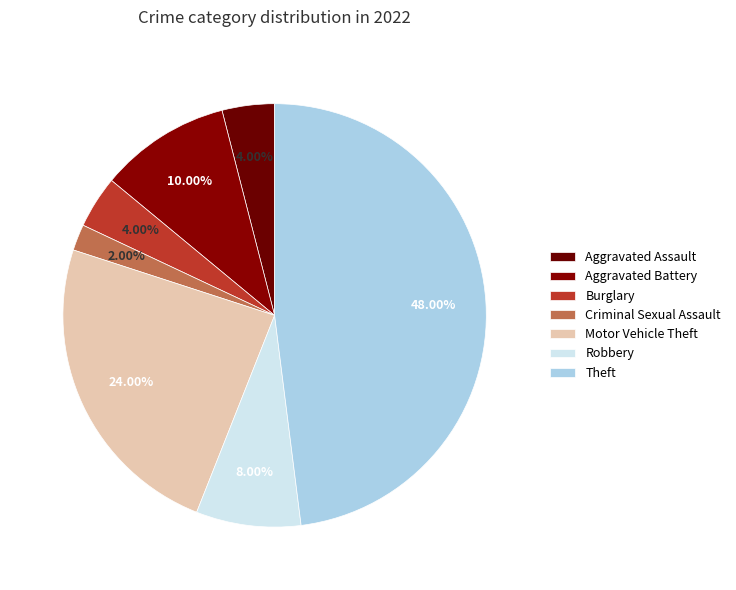

The Theft slice represents 37% of the pie. True or false?

False